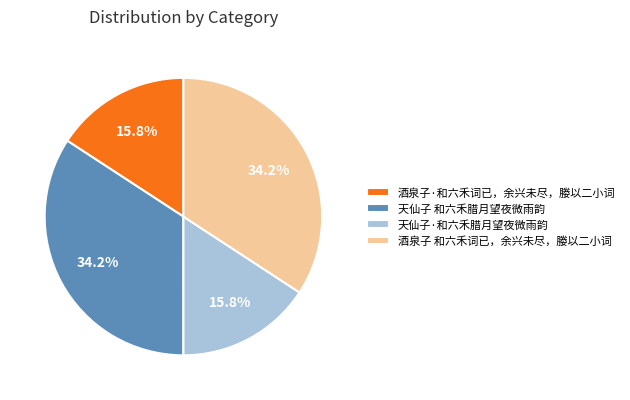

How many slices are in this pie chart?

4